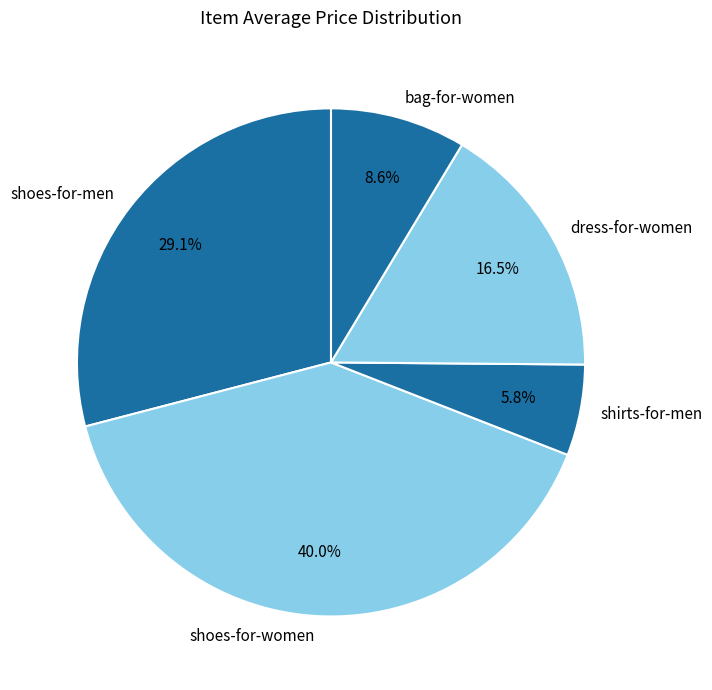

Between shirts-for-men and shoes-for-men, which is larger?

shoes-for-men